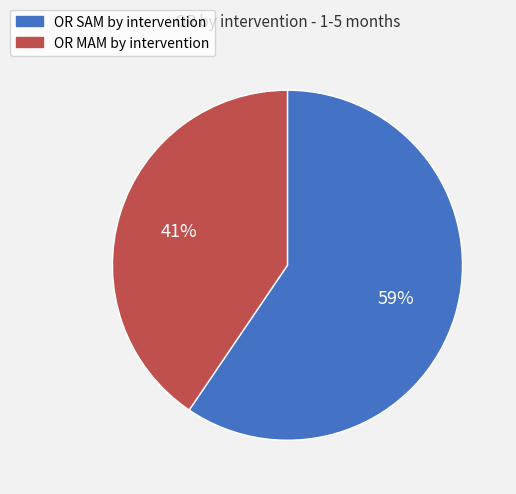

How many slices are in this pie chart?

2